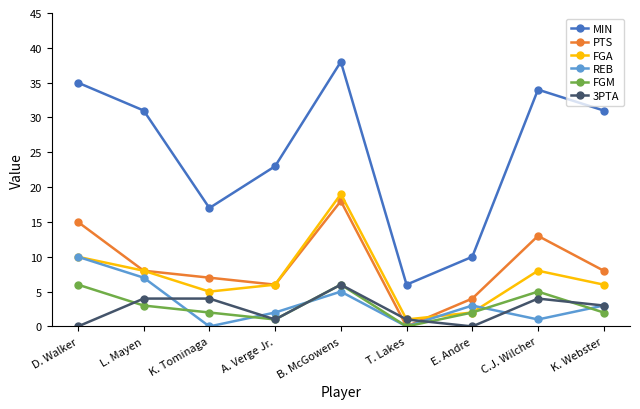

What is the total value across all series at E. Andre?

21